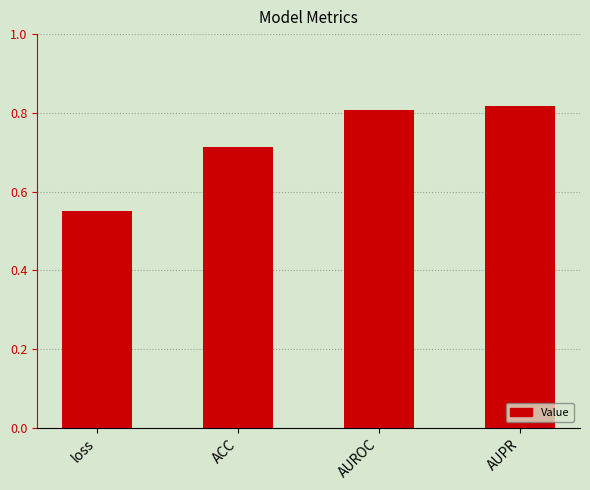

True or false: the data shows 0.4 at AUROC.

False